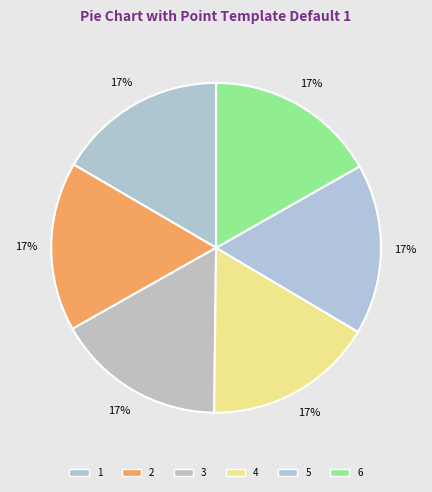

To the nearest percent, what is the combined percentage of 3 and 4?

33%